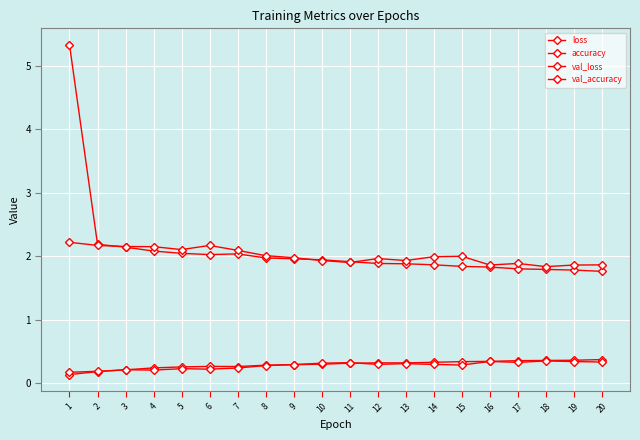

At 7, list the series in order from smallest to largest.

val_accuracy, accuracy, loss, val_loss